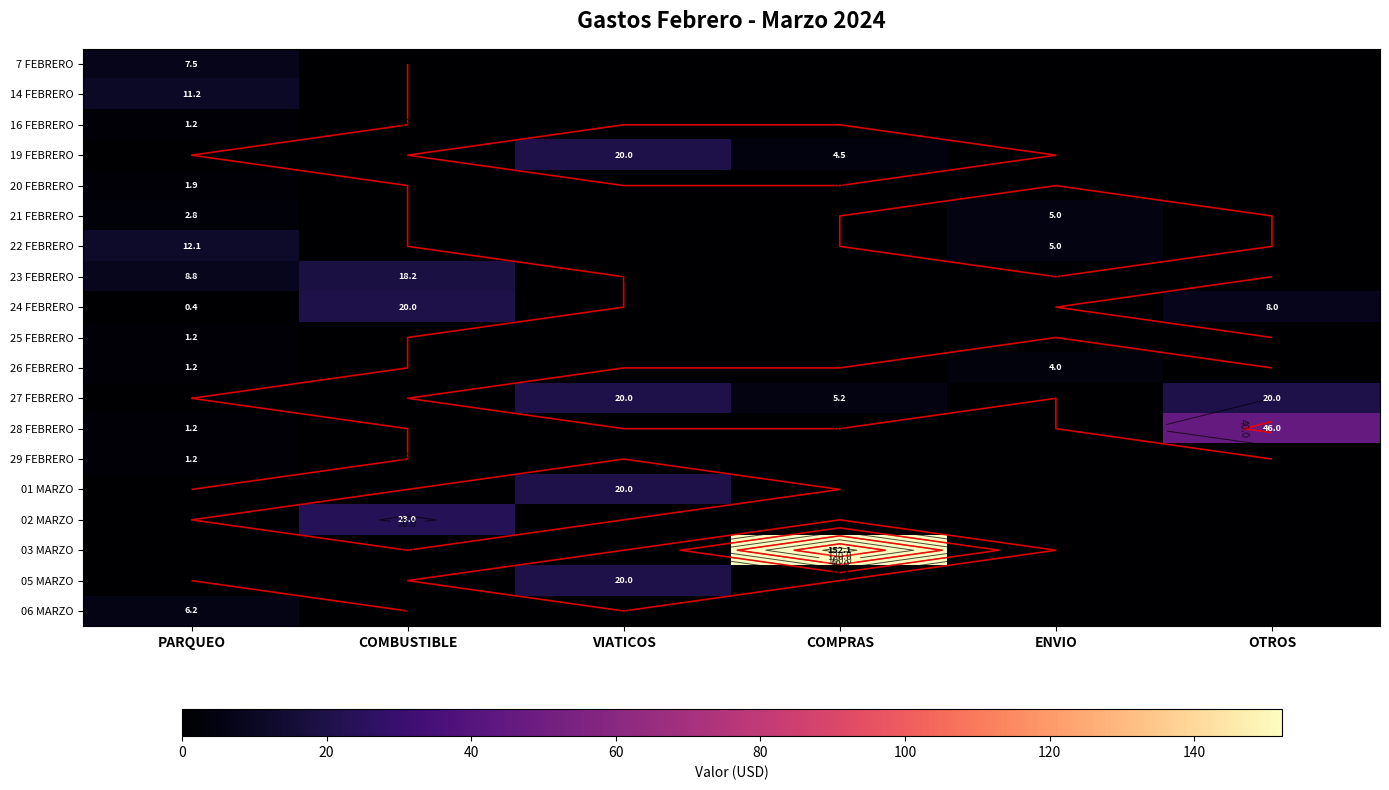

List the series in order of their peak value, lowest first.

16 FEBRERO, 25 FEBRERO, 29 FEBRERO, 20 FEBRERO, 26 FEBRERO, 21 FEBRERO, 06 MARZO, 7 FEBRERO, 14 FEBRERO, 22 FEBRERO, 23 FEBRERO, 19 FEBRERO, 24 FEBRERO, 27 FEBRERO, 01 MARZO, 05 MARZO, 02 MARZO, 28 FEBRERO, 03 MARZO